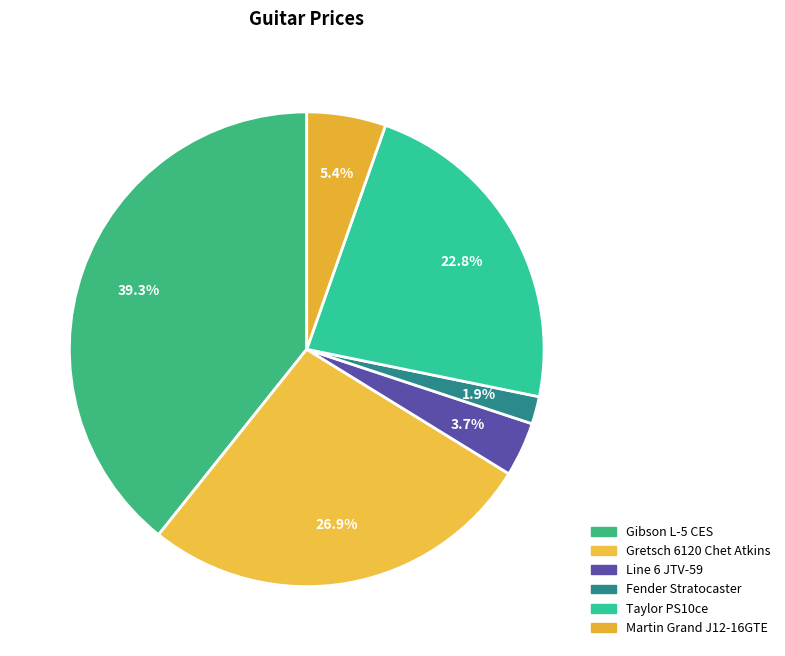

Rank the categories by value from lowest to highest.

Fender Stratocaster, Line 6 JTV-59, Martin Grand J12-16GTE, Taylor PS10ce, Gretsch 6120 Chet Atkins, Gibson L-5 CES